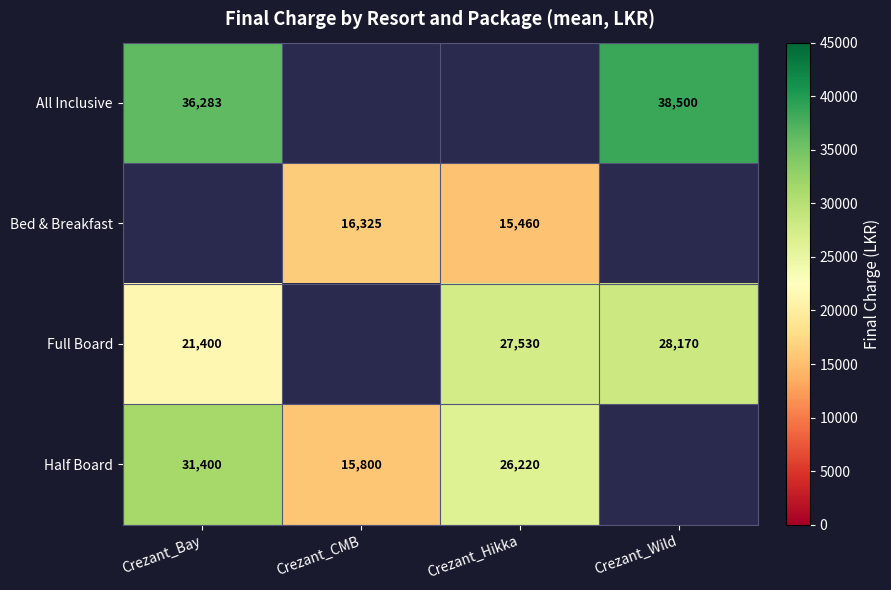

True or false: All Inclusive has a value of 23990 at Crezant_Wild.

False